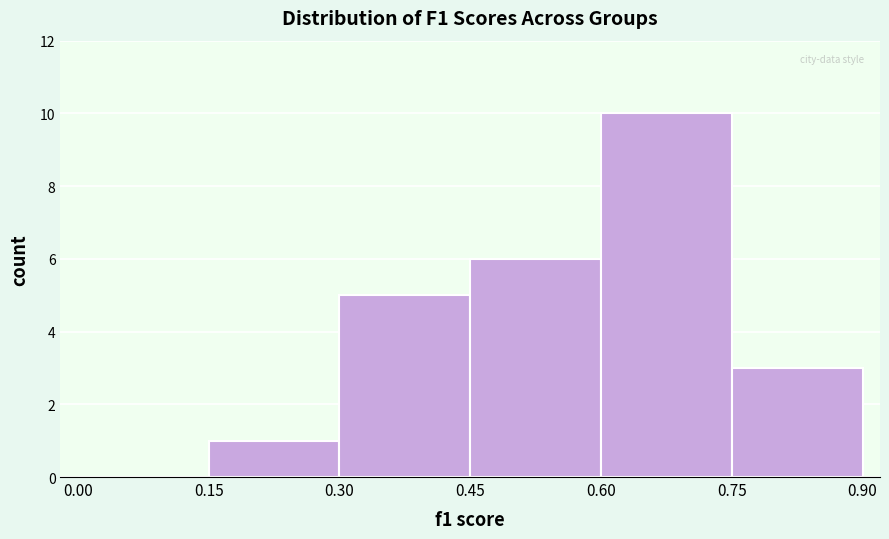

What is the height of the bar covering 0.45 to 0.60 on the x-axis? The values are not printed on the chart, so give them approximately, as read against the axis.

6